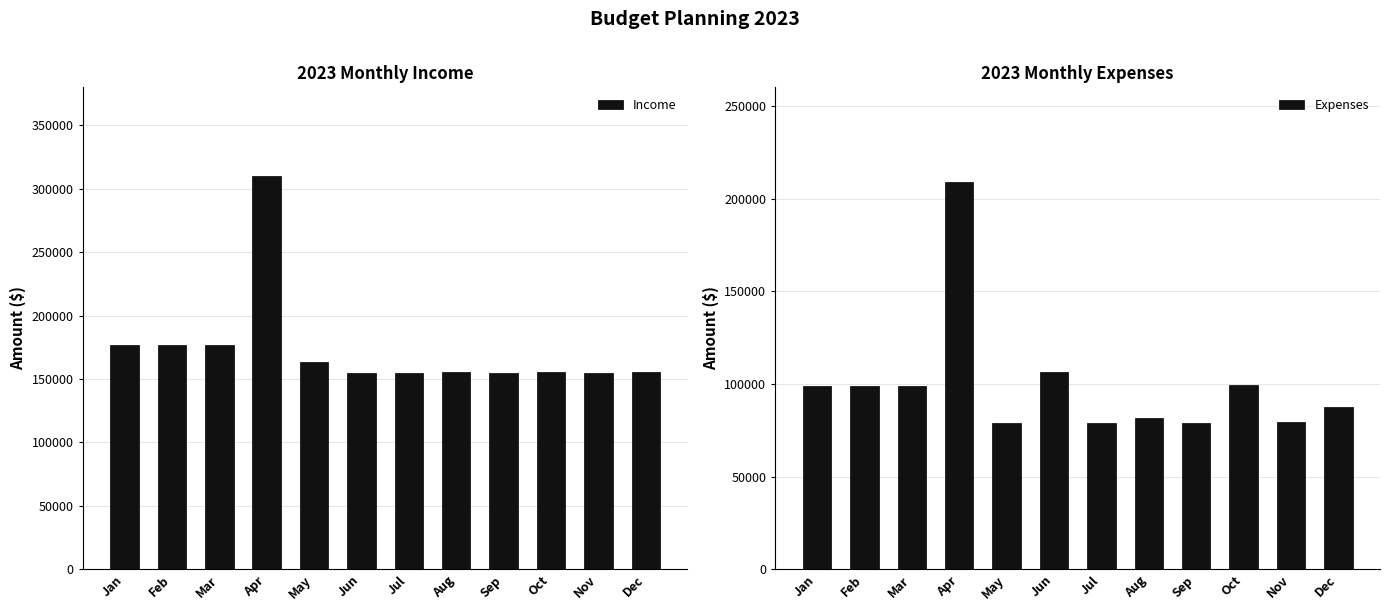

The Income series shows 258600 at May. True or false?

False